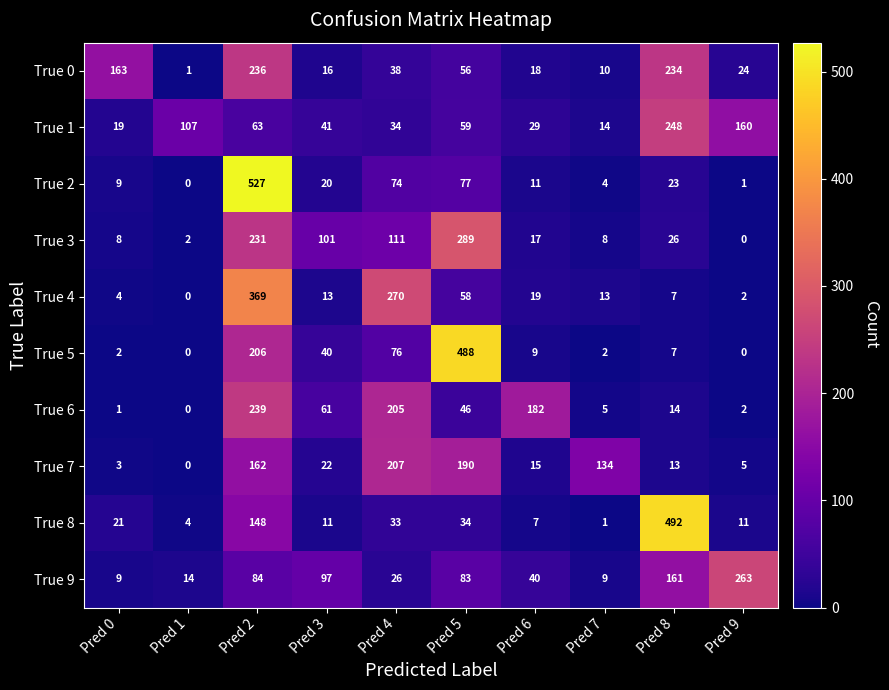

At how many categories does at least one series exceed 485?

3